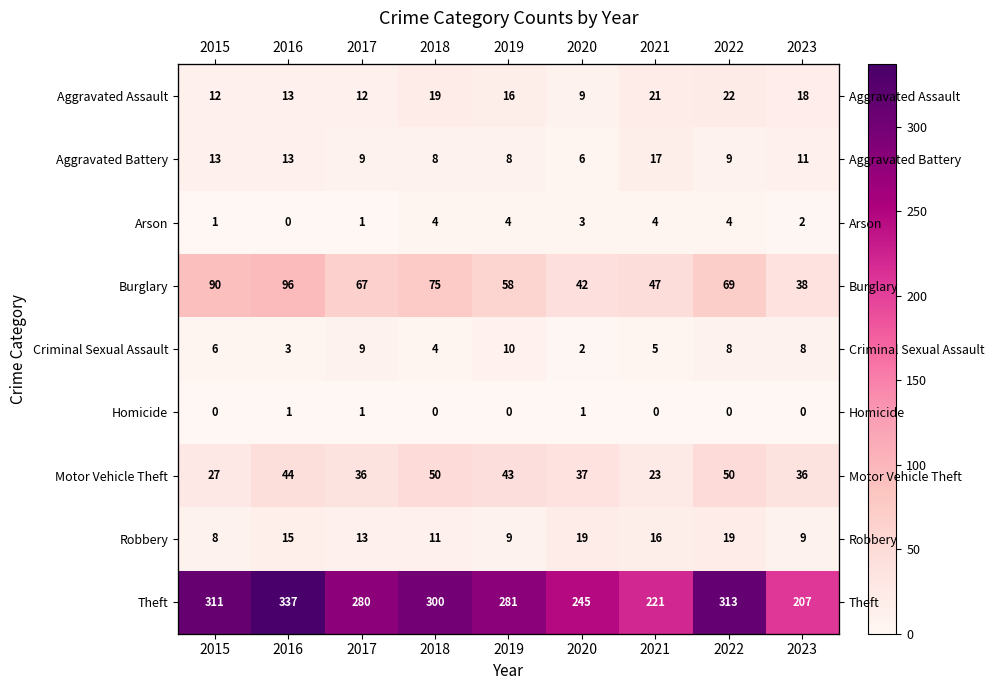

What is the spread (max minus min) of values at 2015?

311